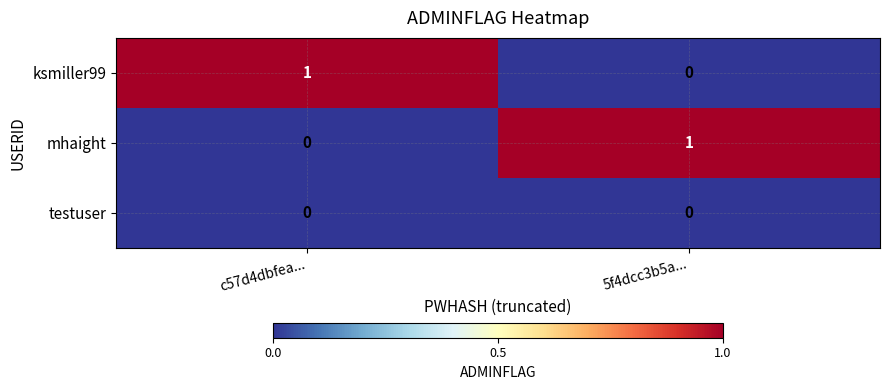

Reading right to left, transcribe all the data shown in this chart.

ksmiller99: 5f4dcc3b5a...=0	c57d4dbfea...=1
mhaight: 5f4dcc3b5a...=1	c57d4dbfea...=0
testuser: 5f4dcc3b5a...=0	c57d4dbfea...=0